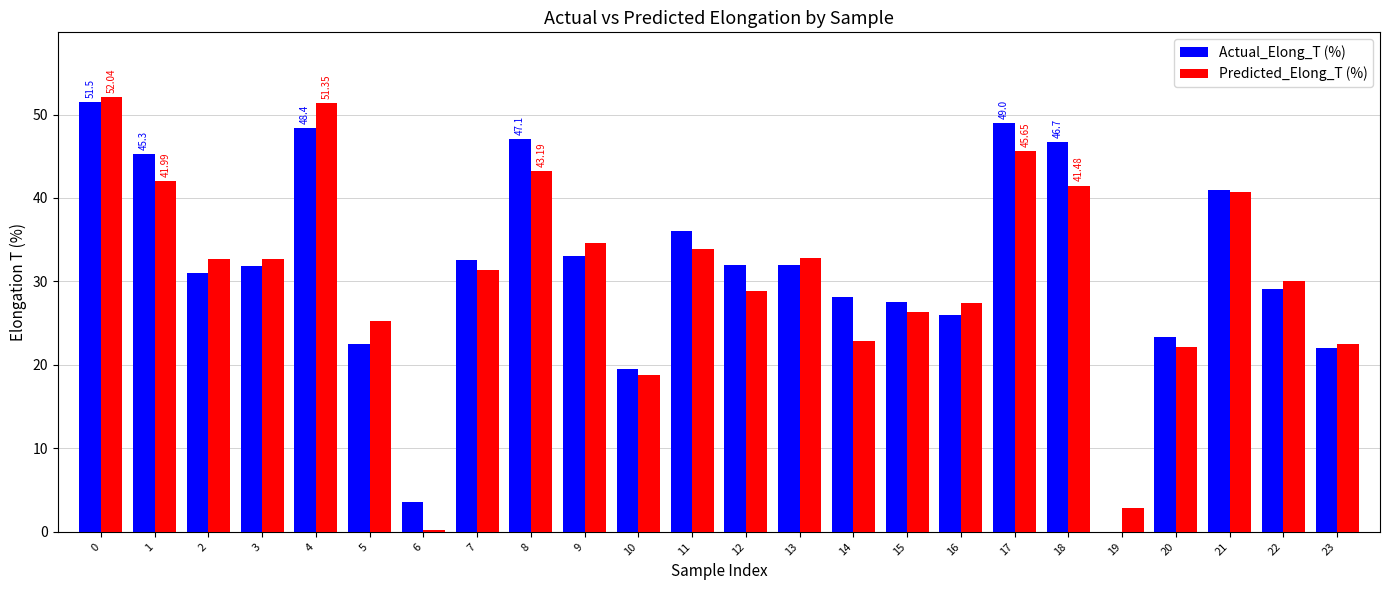

Which series changed the most between 1 and 23?

Actual_Elong_T (%)